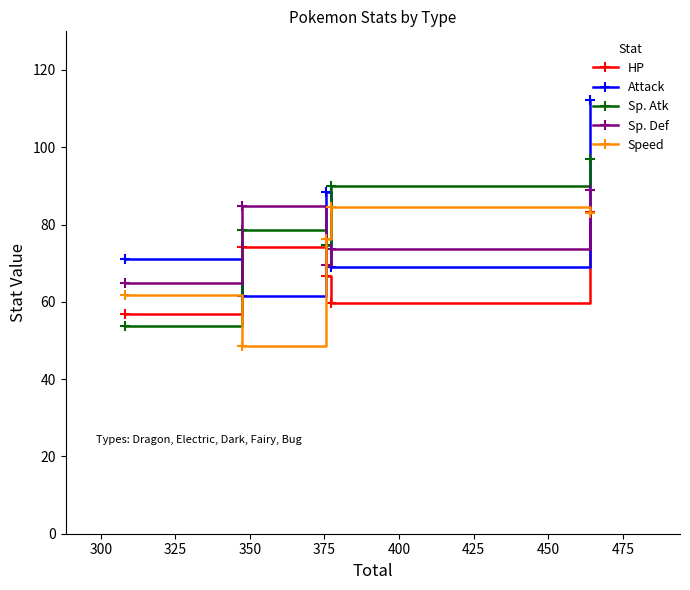

How many intersections are there between Attack and Speed?

2